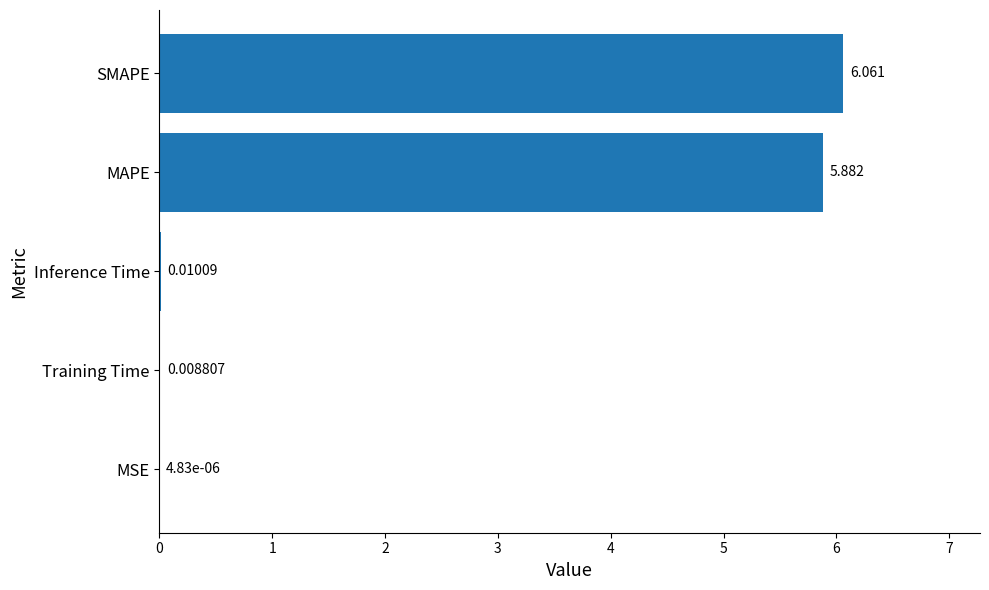

At which label is the value closest to 3?

MAPE